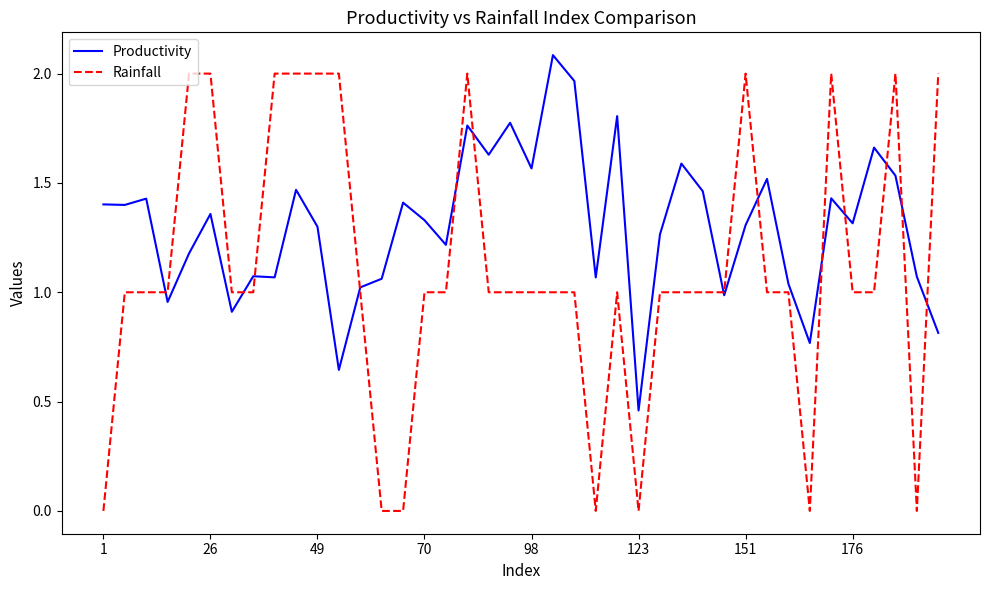

Rank the series by their average value, from lowest to highest.

Rainfall, Productivity